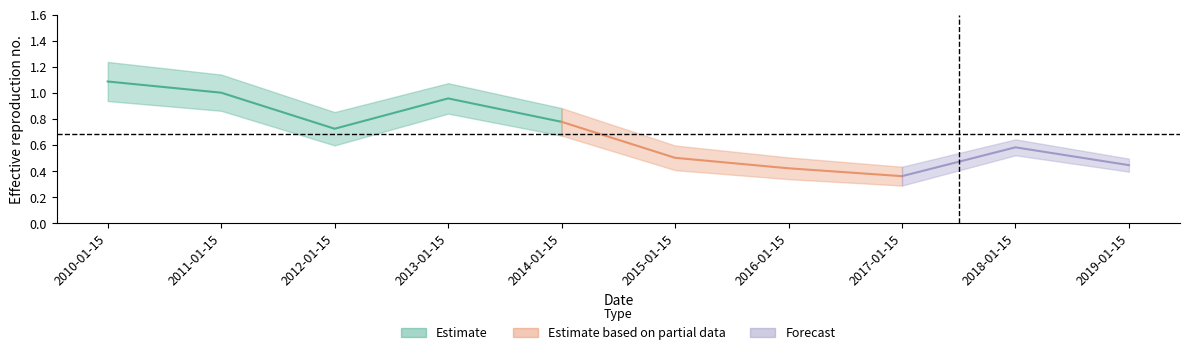

What is the sum of all values?

6.9